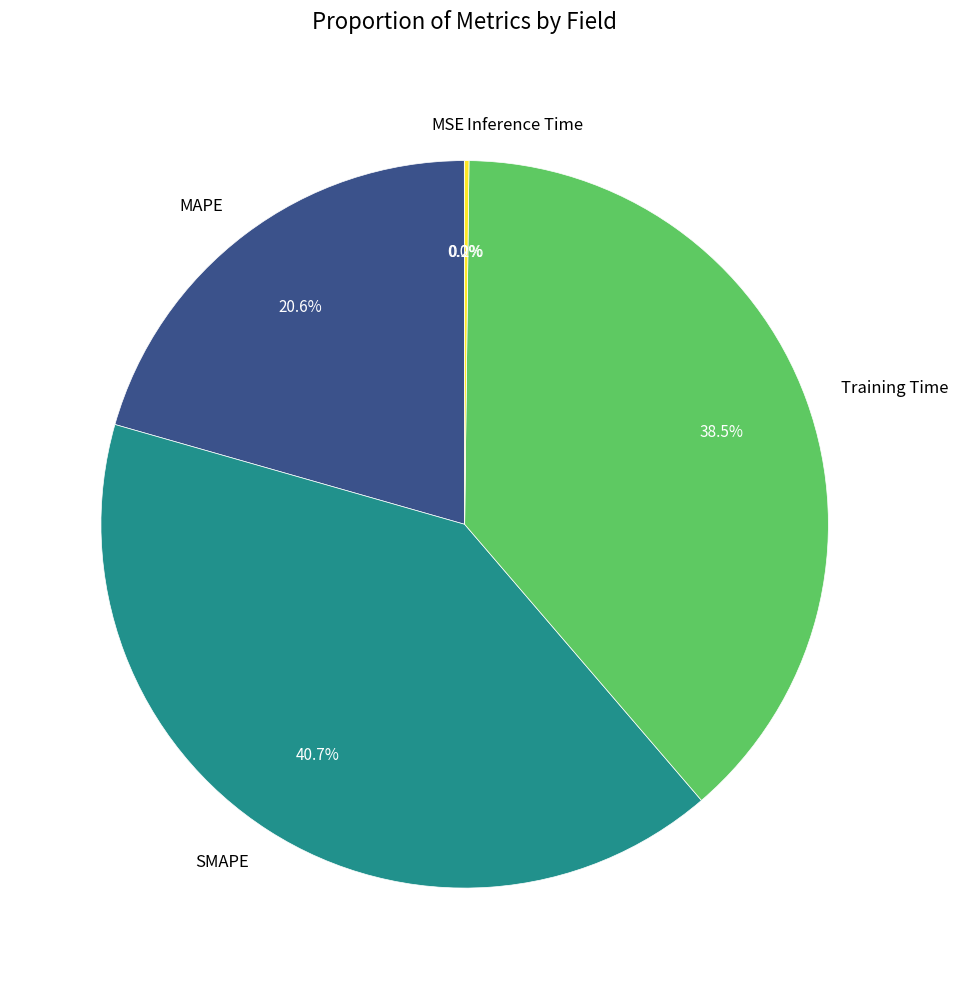

Combined, what portion of the pie is MAPE and Training Time?

59.1%